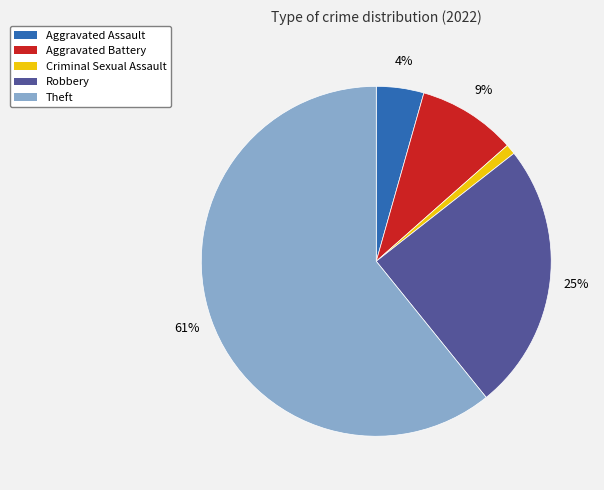

To the nearest percent, what is the combined percentage of Aggravated Assault and Criminal Sexual Assault?

5%